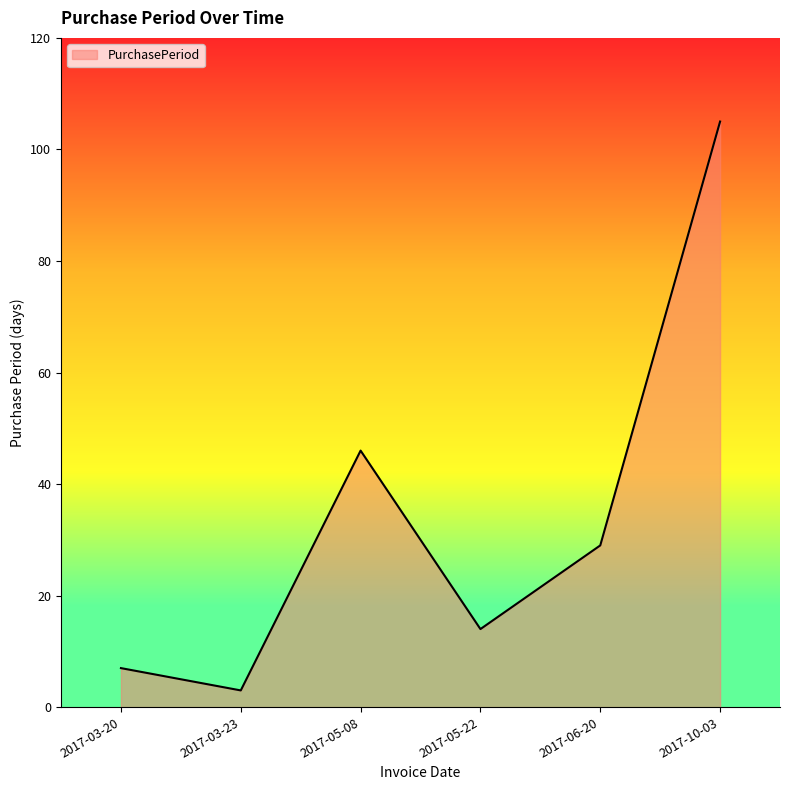

At which category does the data reach its first local valley?

2017-03-23